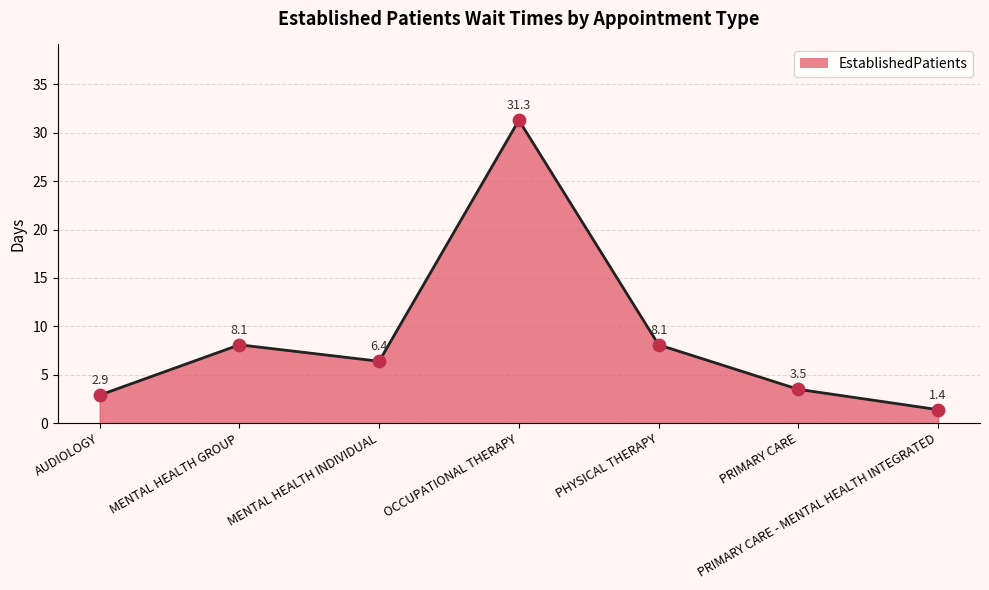

What is the change in value from AUDIOLOGY to PRIMARY CARE?

+0.6